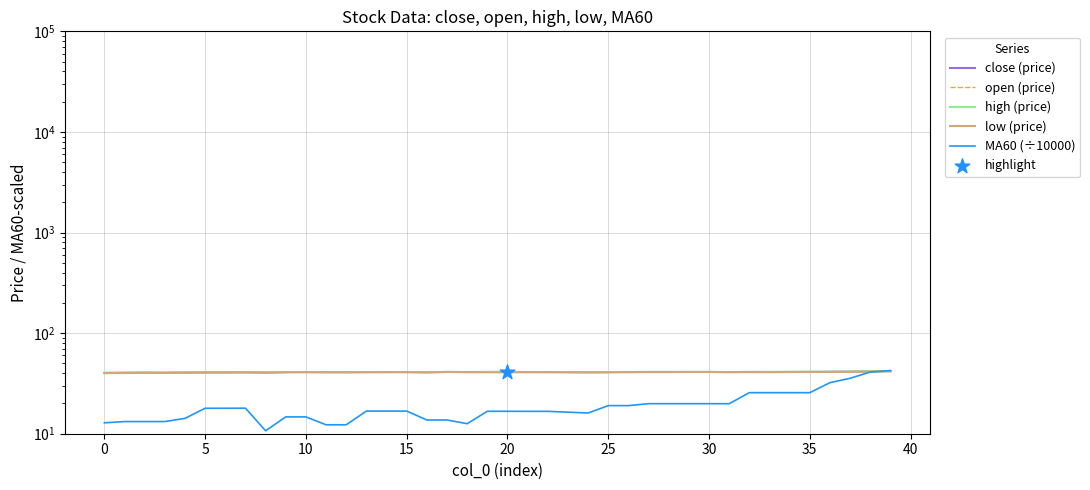

Which series has the largest total across all categories?

high (price)